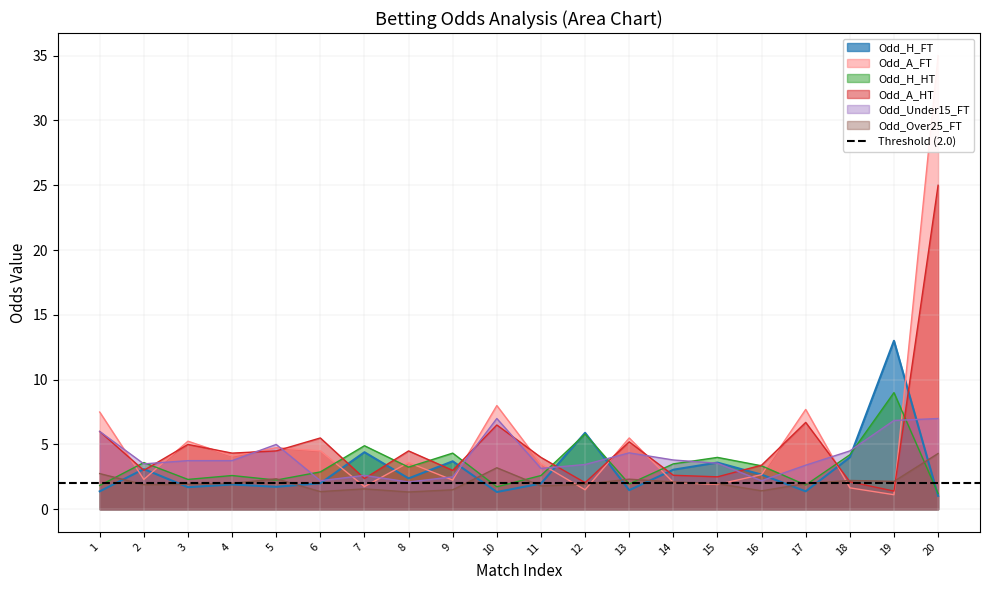

What is the minimum value shown in the chart?

1.0